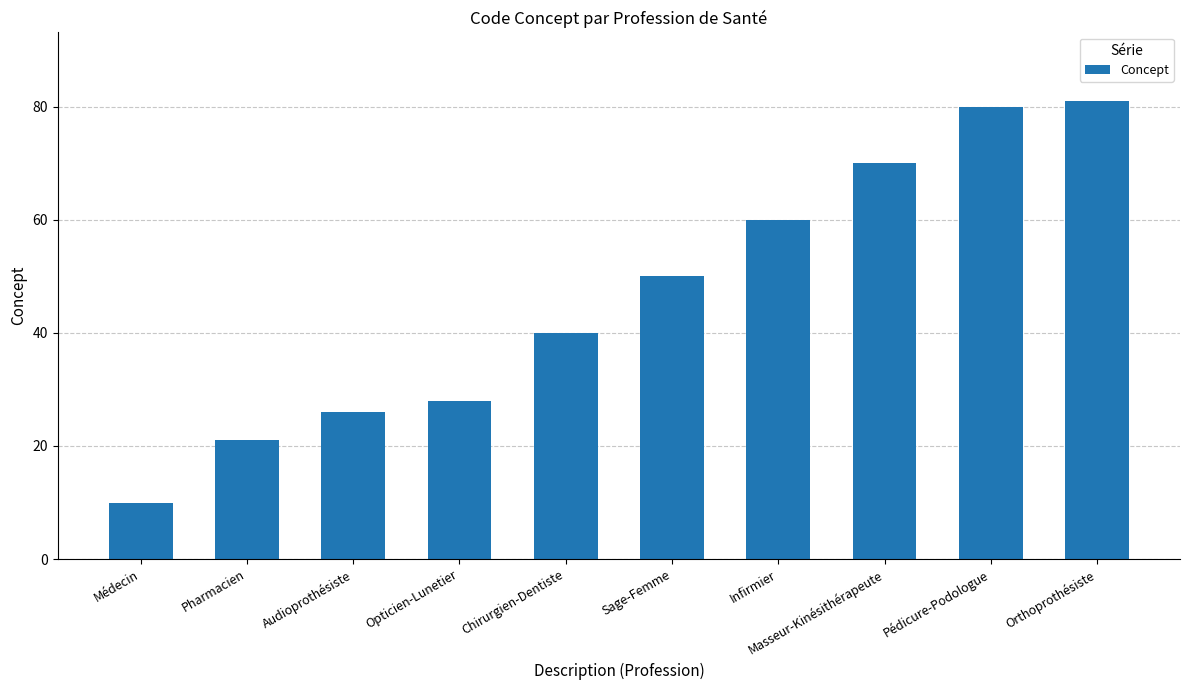

True or false: the data shows 134 at Orthoprothésiste.

False